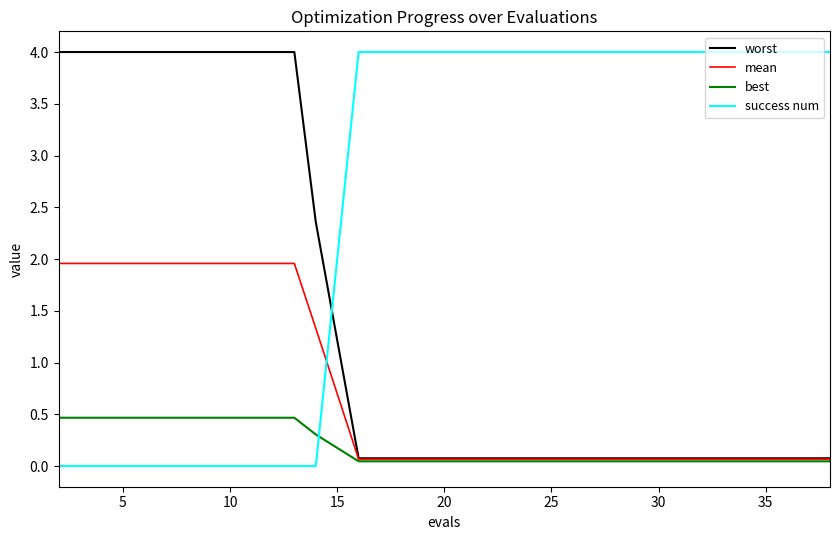

What are all the series names shown in the legend?

worst, mean, best, success num